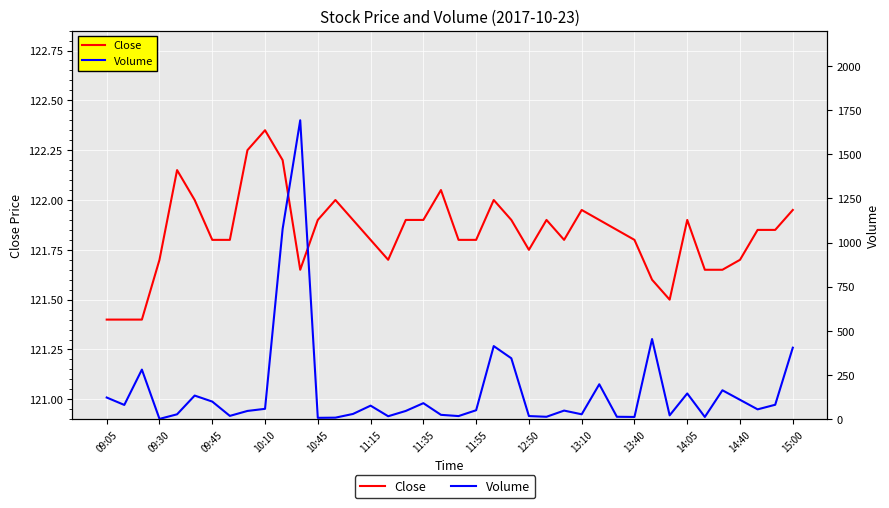

At how many categories does at least one series exceed 1282?

1